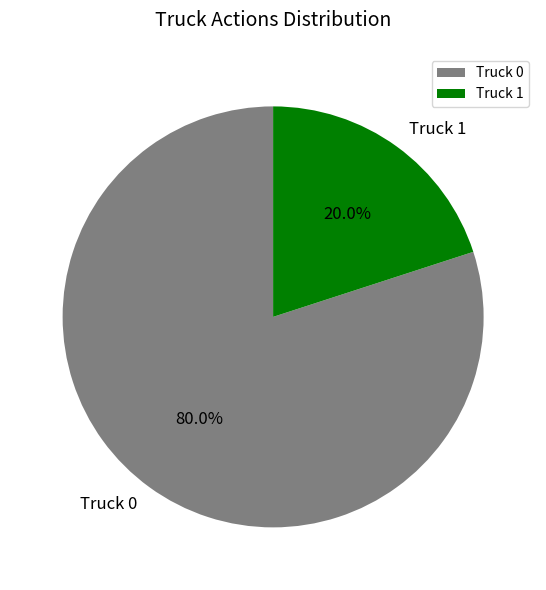

To the nearest percent, what is the difference between the largest and smallest slice percentages?

60%